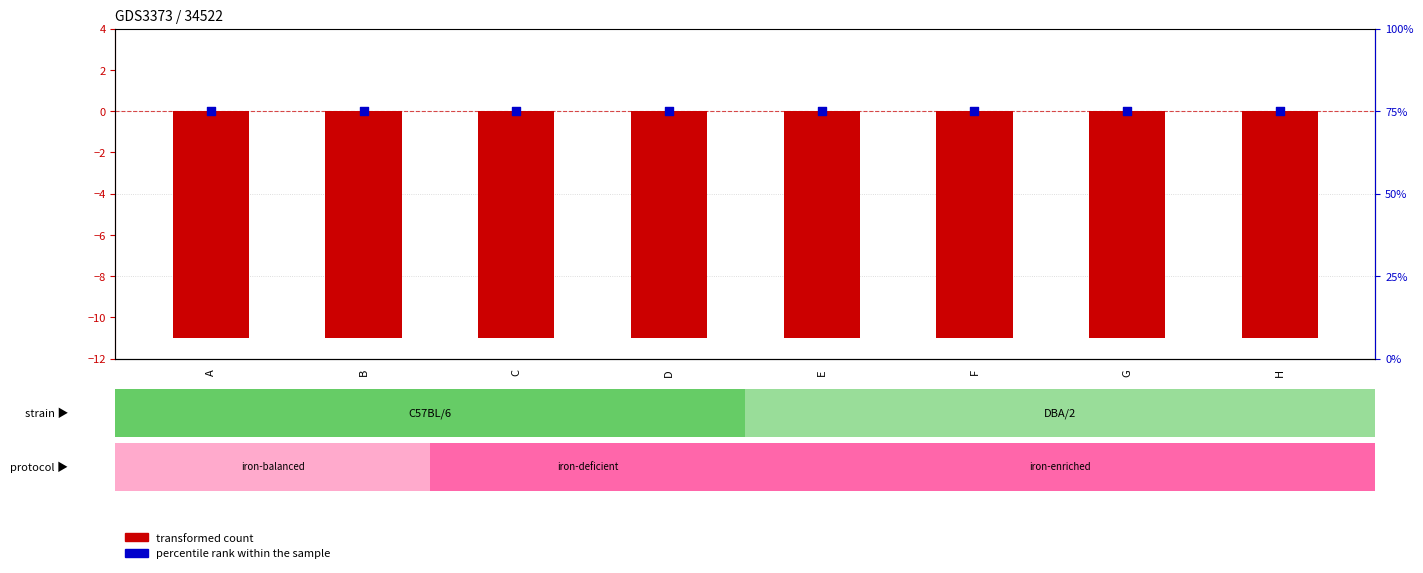

Which series contains the highest Y value?

percentile rank within the sample